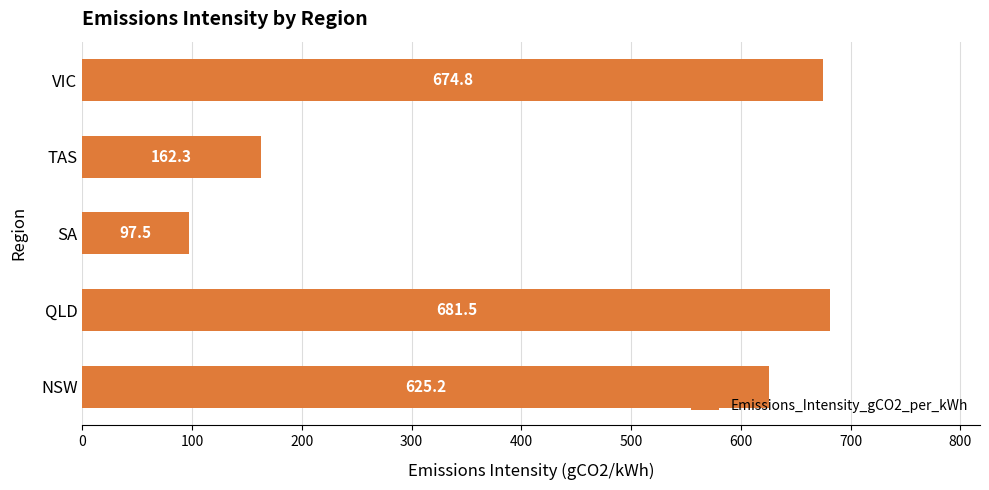

How many data points are less than 625?

2